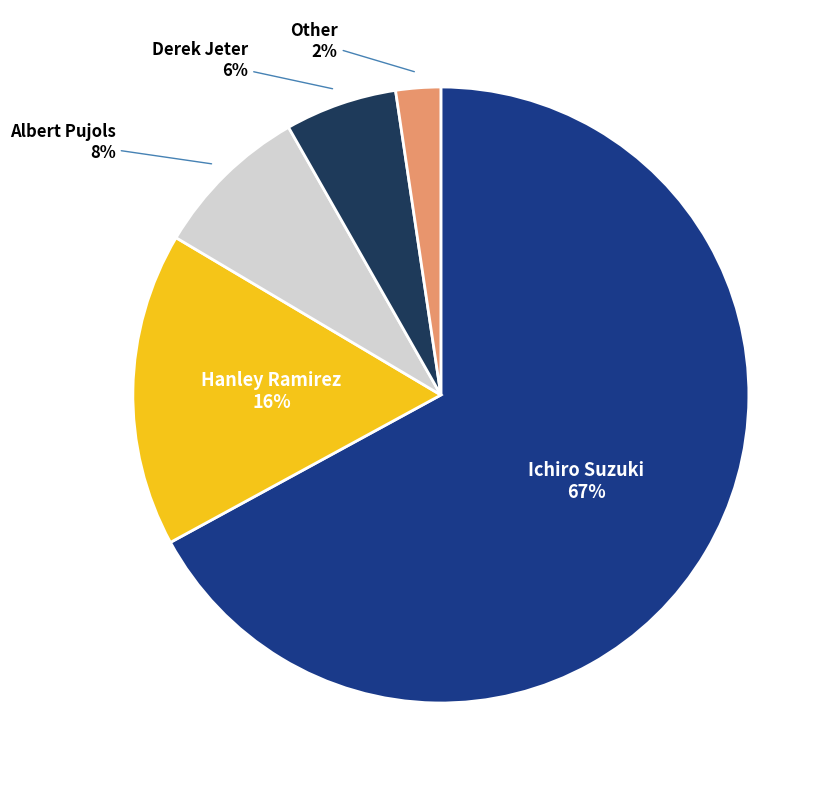

To the nearest percent, what portion does Derek Jeter represent?

6%